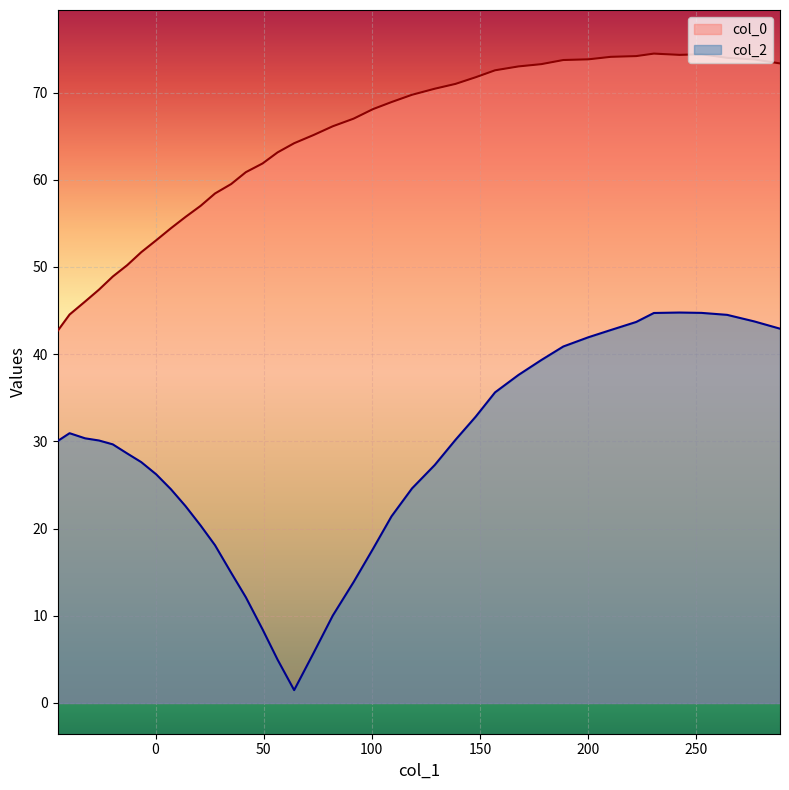

What is the maximum value for col_2?

44.8